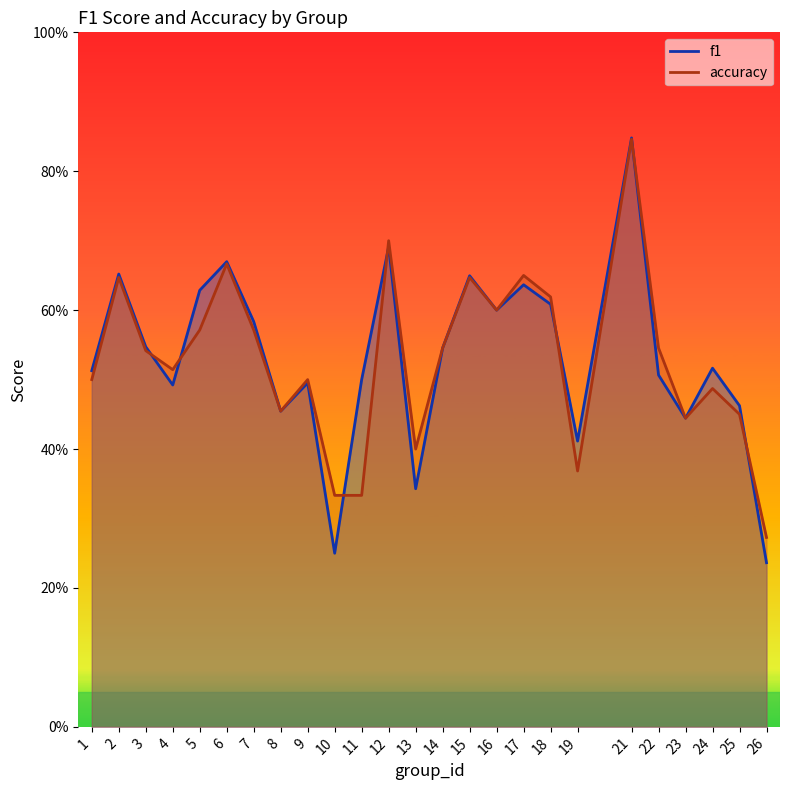

True or false: f1 and accuracy cross at least once.

True